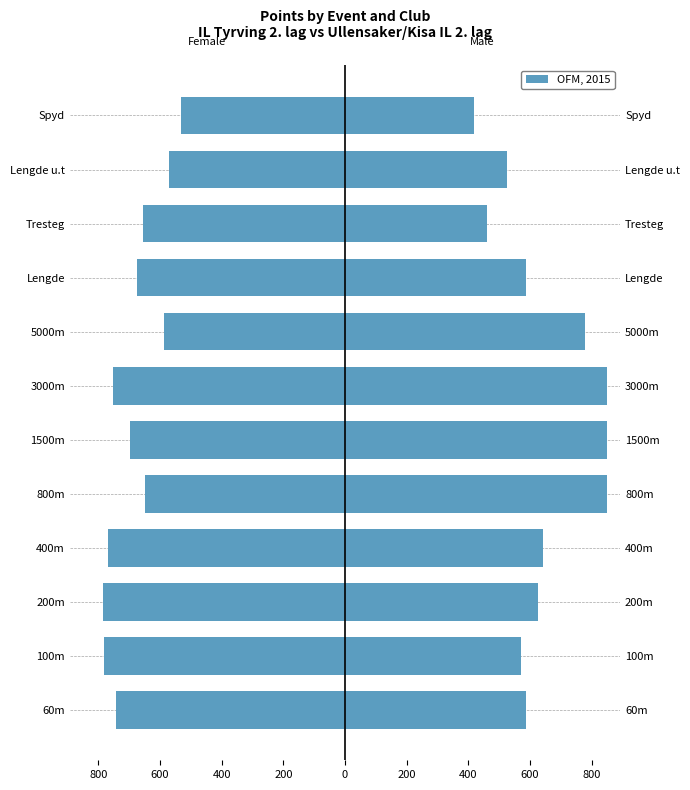

Which has a higher value, 100m or Tresteg?

Tresteg